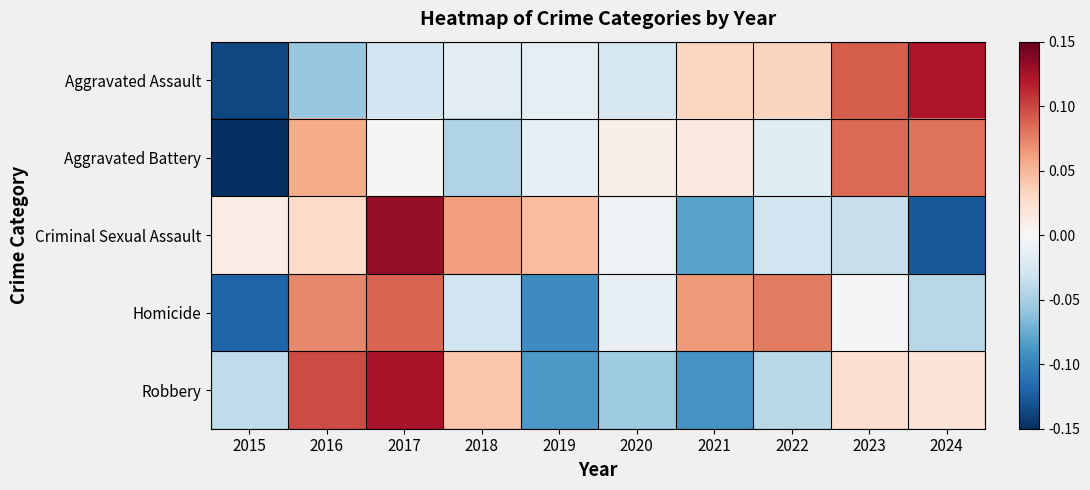

Reading right to left, extract all data points from this chart.

Aggravated Assault: 2024=0.1	2023=0.1	2022=0.0	2021=0.0	2020=-0.0	2019=-0.0	2018=-0.0	2017=-0.0	2016=-0.1	2015=-0.1
Aggravated Battery: 2024=0.1	2023=0.1	2022=-0.0	2021=0.0	2020=0.0	2019=-0.0	2018=-0.0	2017=0.0	2016=0.1	2015=-0.2
Criminal Sexual Assault: 2024=-0.1	2023=-0.0	2022=-0.0	2021=-0.1	2020=-0.0	2019=0.0	2018=0.1	2017=0.1	2016=0.0	2015=0.0
Homicide: 2024=-0.0	2023=-0.0	2022=0.1	2021=0.1	2020=-0.0	2019=-0.1	2018=-0.0	2017=0.1	2016=0.1	2015=-0.1
Robbery: 2024=0.0	2023=0.0	2022=-0.0	2021=-0.1	2020=-0.1	2019=-0.1	2018=0.0	2017=0.1	2016=0.1	2015=-0.0